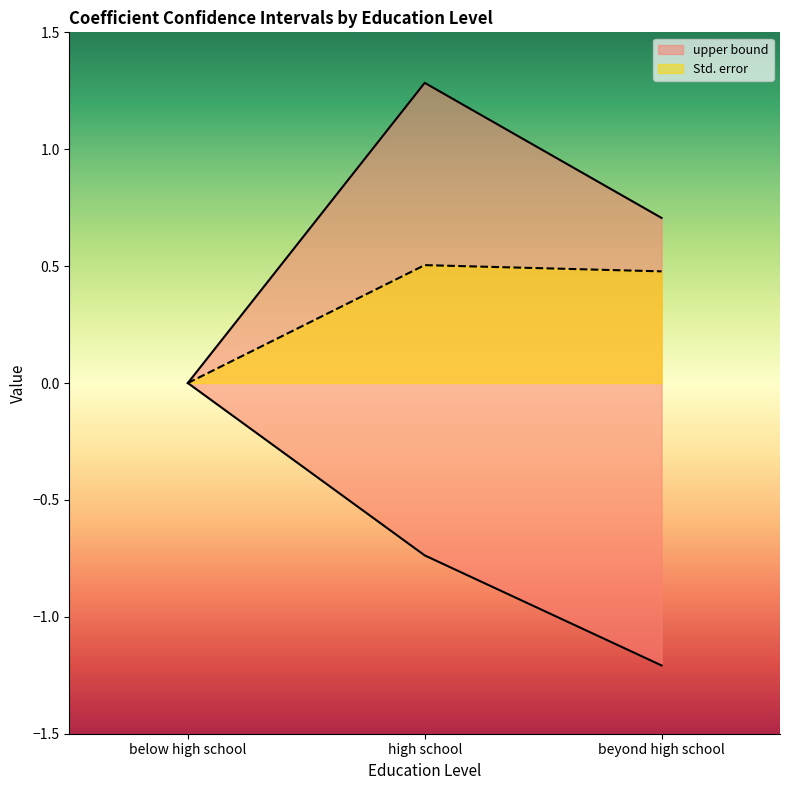

Reading left to right, extract all data points from this chart.

Std. error: below high school=0.0	high school=0.5	beyond high school=0.5
upper bound: below high school=0.0	high school=1.3	beyond high school=0.7
lower bound: below high school=0.0	high school=-0.7	beyond high school=-1.2